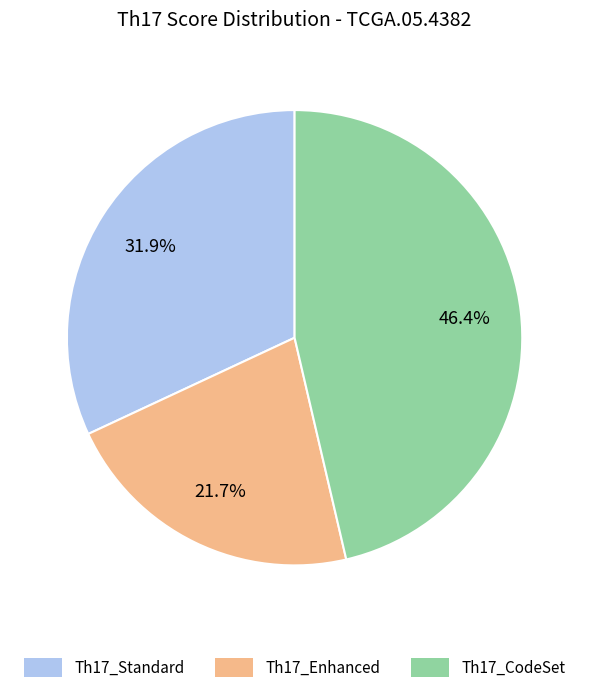

To the nearest percent, what percentage of the pie is Th17_CodeSet?

46%